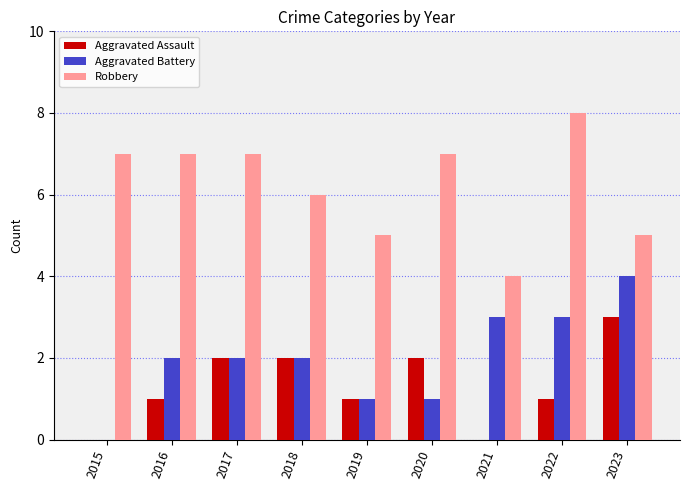

What are all the series names shown in the legend?

Aggravated Assault, Aggravated Battery, Robbery